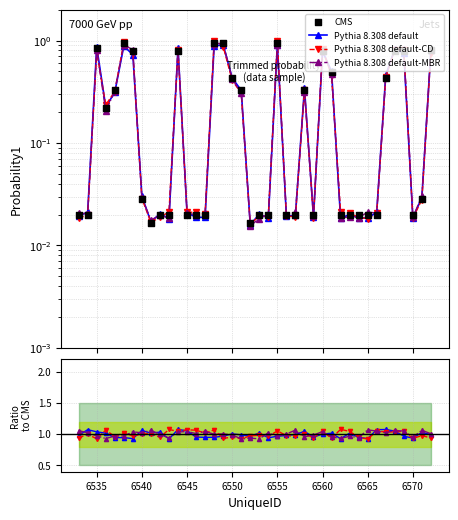

Is the value of CMS at 20 greater than the value of Pythia 8.308 default-CD at 24?

No